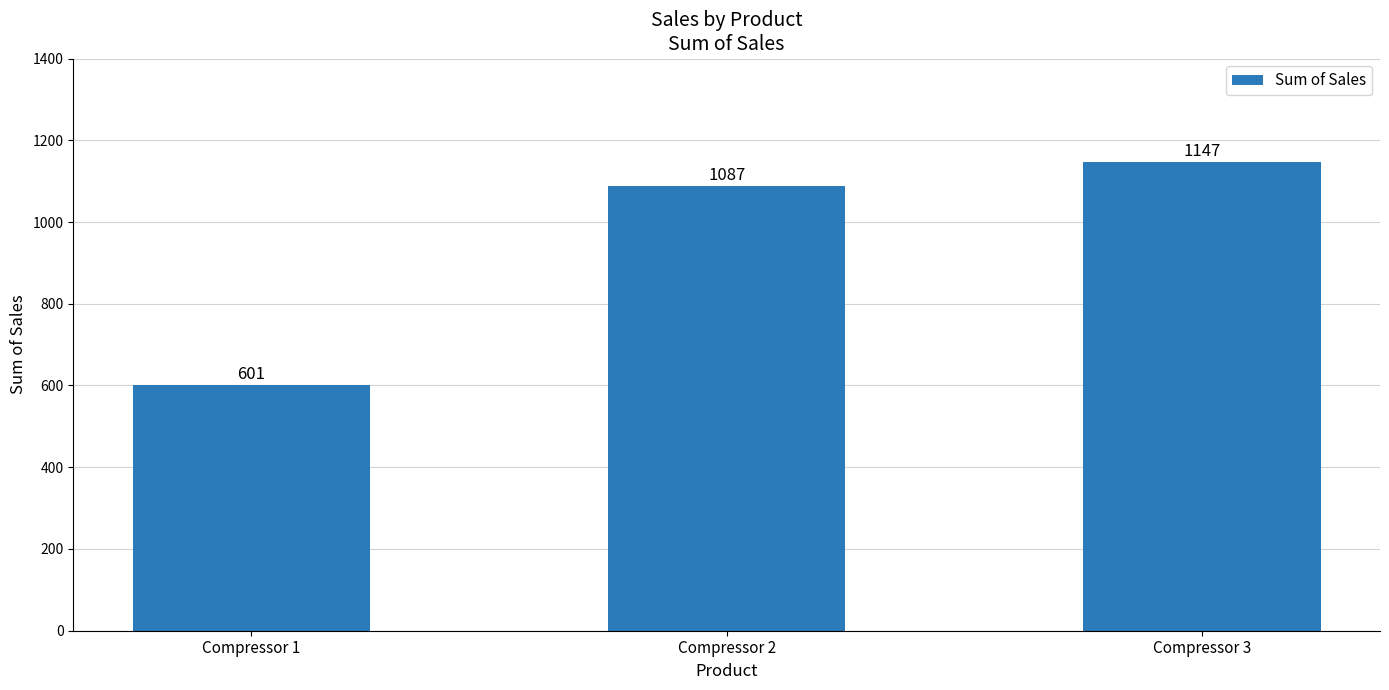

Does the chart contain stacked bars?

No